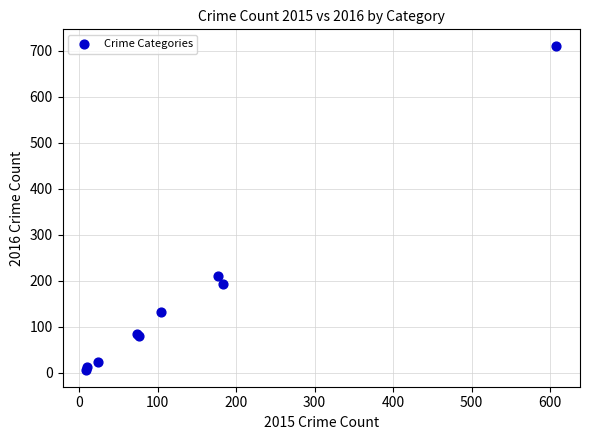

What Y value in the scatter plot is closest to 358?

210